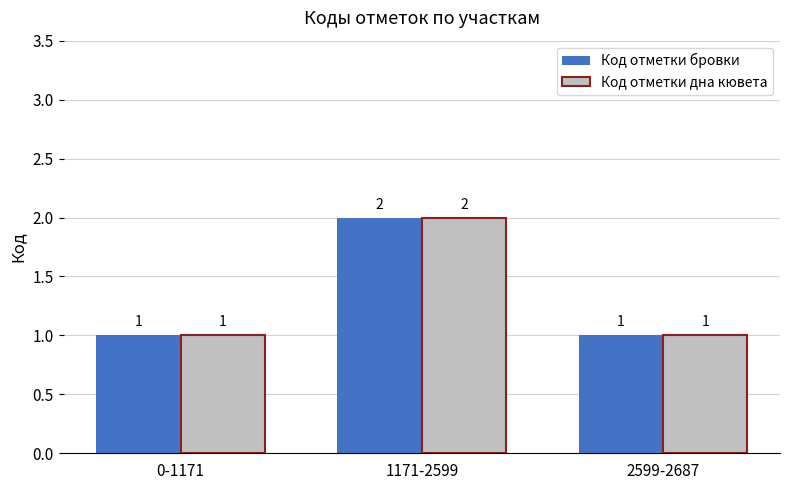

At which category is the sum across all series the highest?

1171-2599